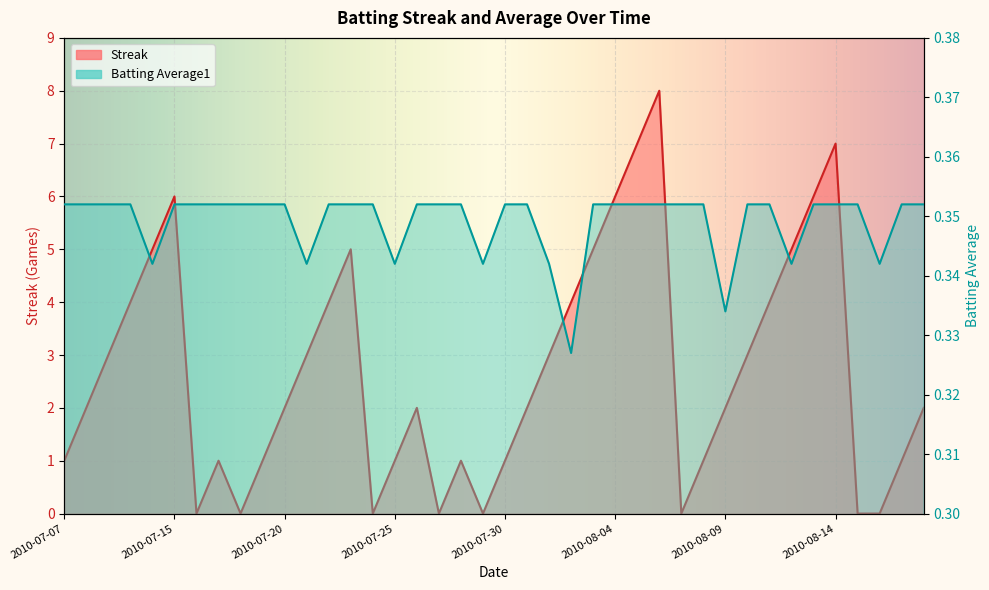

How many distinct data groups are displayed?

2